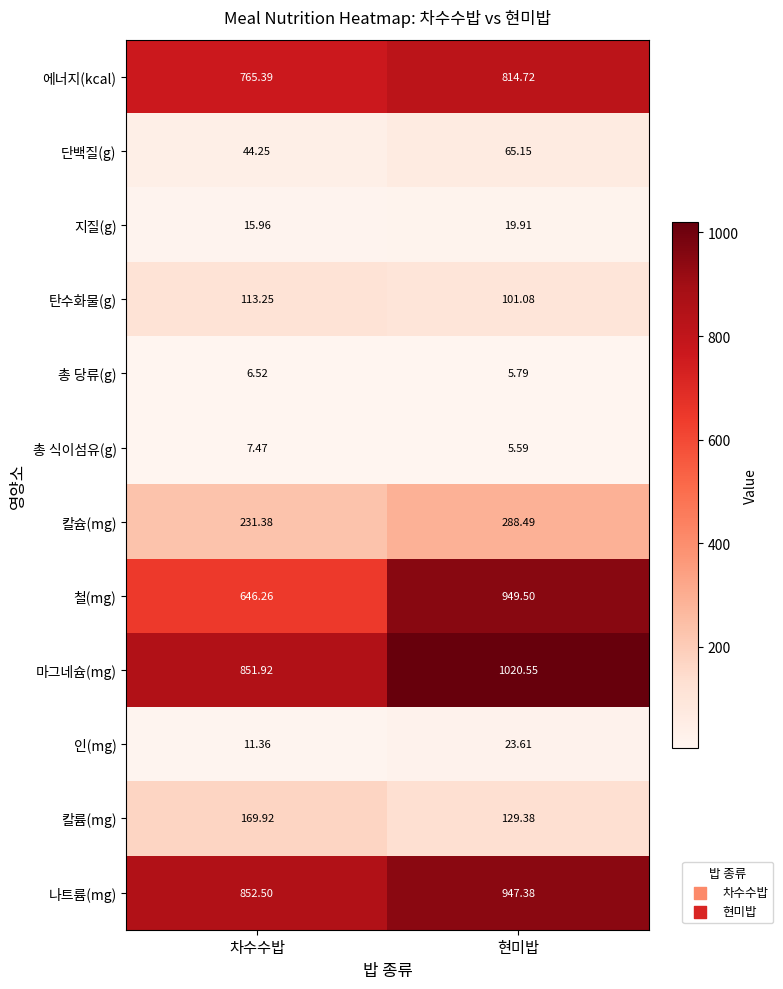

At which category is the sum across all series the highest?

현미밥